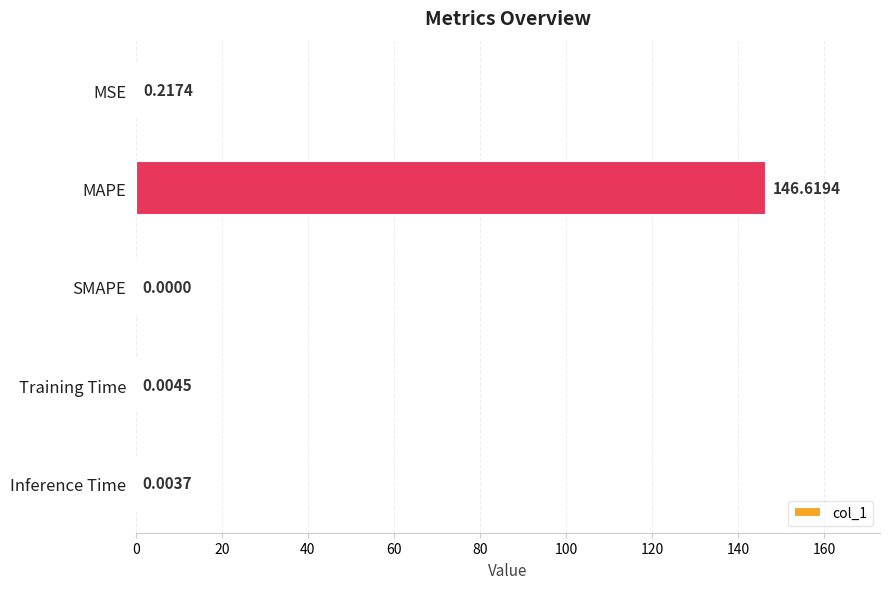

What is the change in value from MSE to MAPE?

+146.4